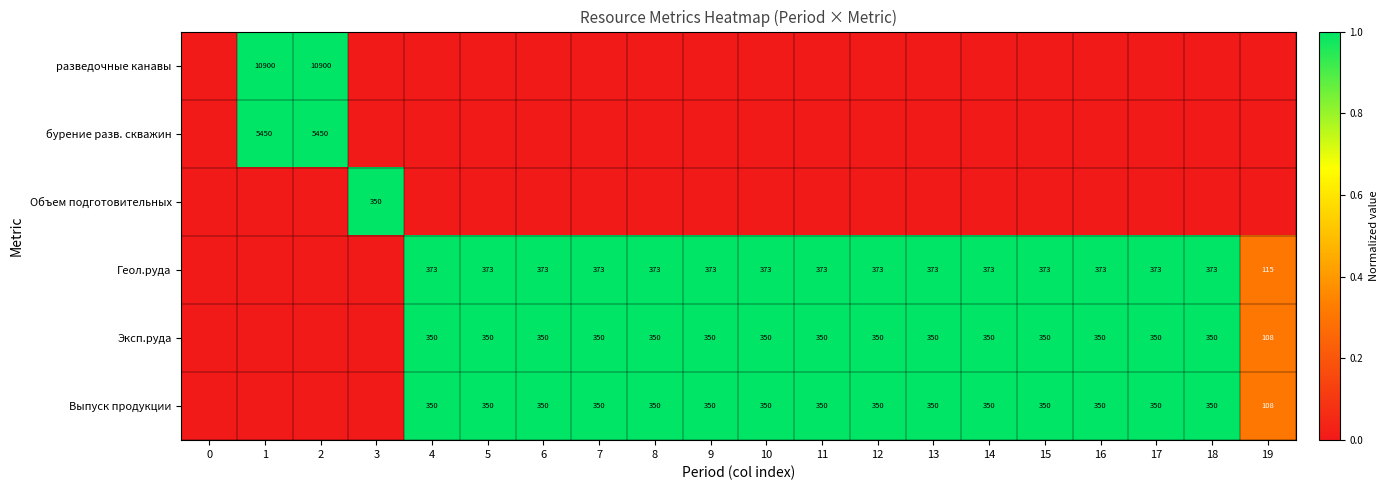

Is it true that разведочные канавы equals 17915 at 2?

False